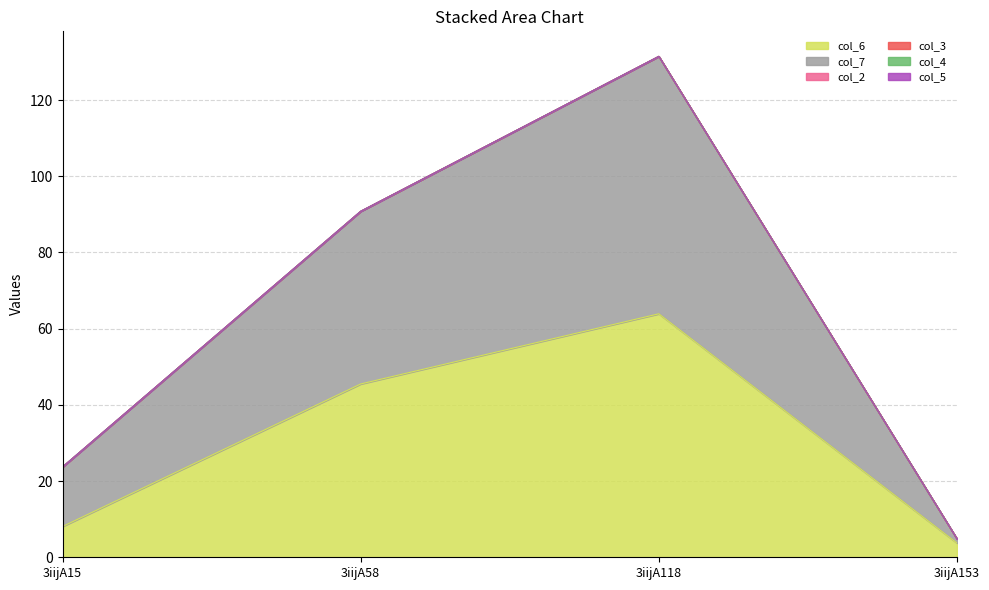

Reading left to right, what are all the values shown in this chart?

col_6: 3iijA15=8.1	3iijA58=45.5	3iijA118=63.9	3iijA153=3.7
col_7: 3iijA15=15.6	3iijA58=45.3	3iijA118=67.6	3iijA153=1.1
col_2: 3iijA15=0.0	3iijA58=0.0	3iijA118=0.0	3iijA153=0.0
col_3: 3iijA15=0.0	3iijA58=0.0	3iijA118=0.0	3iijA153=0.0
col_4: 3iijA15=0.0	3iijA58=0.0	3iijA118=0.0	3iijA153=0.0
col_5: 3iijA15=0.0	3iijA58=0.0	3iijA118=0.0	3iijA153=0.0